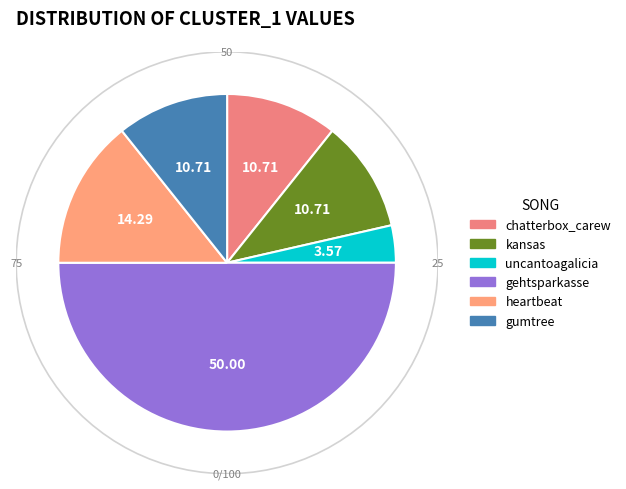

What is the largest slice in the pie chart?

gehtsparkasse